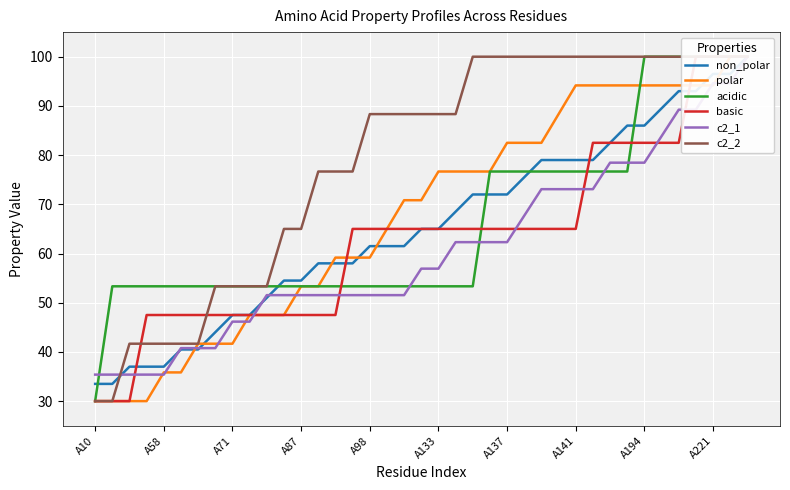

Reading right to left, what are all the values shown in this chart?

non_polar: 100.0	96.5	96.5	93.0	93.0	89.5	86.0	86.0	82.5	79.0	79.0	79.0	79.0	75.5	72.0	72.0	72.0	68.5	65.0	65.0	61.5	61.5	61.5	58.0	58.0	58.0	54.5	54.5	51.0	47.5	47.5	44.0	40.5	40.5	37.0	37.0	37.0	33.5	33.5
polar: 100.0	100.0	94.2	94.2	94.2	94.2	94.2	94.2	94.2	94.2	94.2	88.3	82.5	82.5	82.5	76.7	76.7	76.7	76.7	70.8	70.8	65.0	59.2	59.2	59.2	53.3	53.3	47.5	47.5	47.5	41.7	41.7	41.7	35.8	35.8	30.0	30.0	30.0	30.0
acidic: 100.0	100.0	100.0	100.0	100.0	100.0	100.0	76.7	76.7	76.7	76.7	76.7	76.7	76.7	76.7	76.7	53.3	53.3	53.3	53.3	53.3	53.3	53.3	53.3	53.3	53.3	53.3	53.3	53.3	53.3	53.3	53.3	53.3	53.3	53.3	53.3	53.3	53.3	30.0
basic: 100.0	100.0	100.0	100.0	82.5	82.5	82.5	82.5	82.5	82.5	65.0	65.0	65.0	65.0	65.0	65.0	65.0	65.0	65.0	65.0	65.0	65.0	65.0	65.0	47.5	47.5	47.5	47.5	47.5	47.5	47.5	47.5	47.5	47.5	47.5	47.5	30.0	30.0	30.0
c2_1: 100.0	94.6	94.6	89.2	89.2	83.8	78.5	78.5	78.5	73.1	73.1	73.1	73.1	67.7	62.3	62.3	62.3	62.3	56.9	56.9	51.5	51.5	51.5	51.5	51.5	51.5	51.5	51.5	51.5	46.2	46.2	40.8	40.8	40.8	35.4	35.4	35.4	35.4	35.4
c2_2: 100.0	100.0	100.0	100.0	100.0	100.0	100.0	100.0	100.0	100.0	100.0	100.0	100.0	100.0	100.0	100.0	100.0	88.3	88.3	88.3	88.3	88.3	88.3	76.7	76.7	76.7	65.0	65.0	53.3	53.3	53.3	53.3	41.7	41.7	41.7	41.7	41.7	30.0	30.0